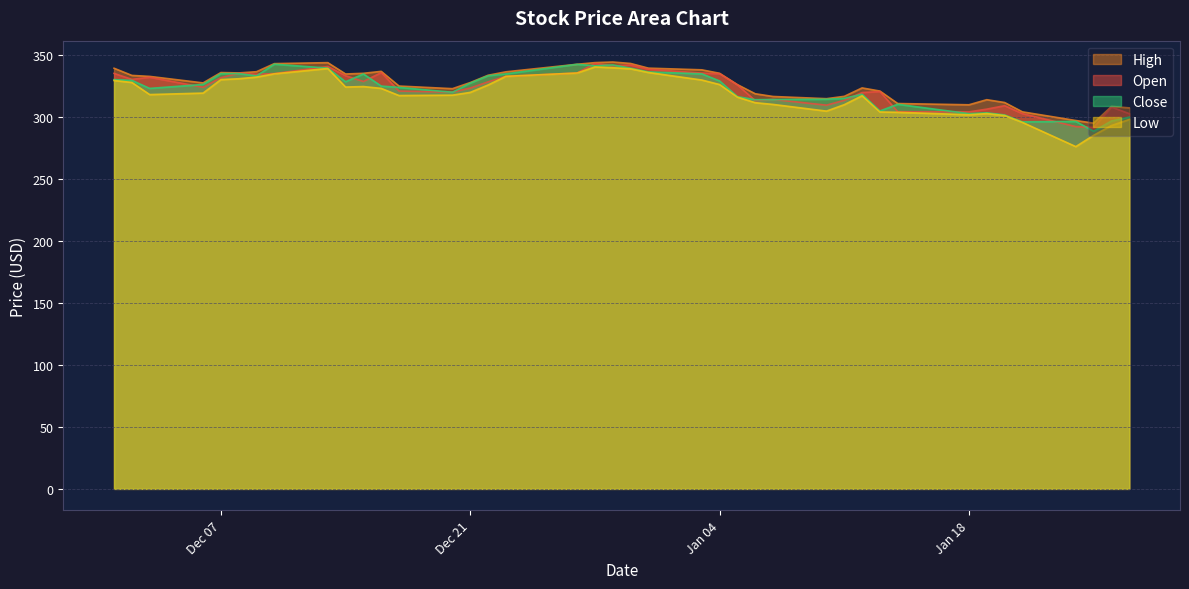

What is the sum of the Open values at 2021-12-03 and 2022-01-06?

645.1